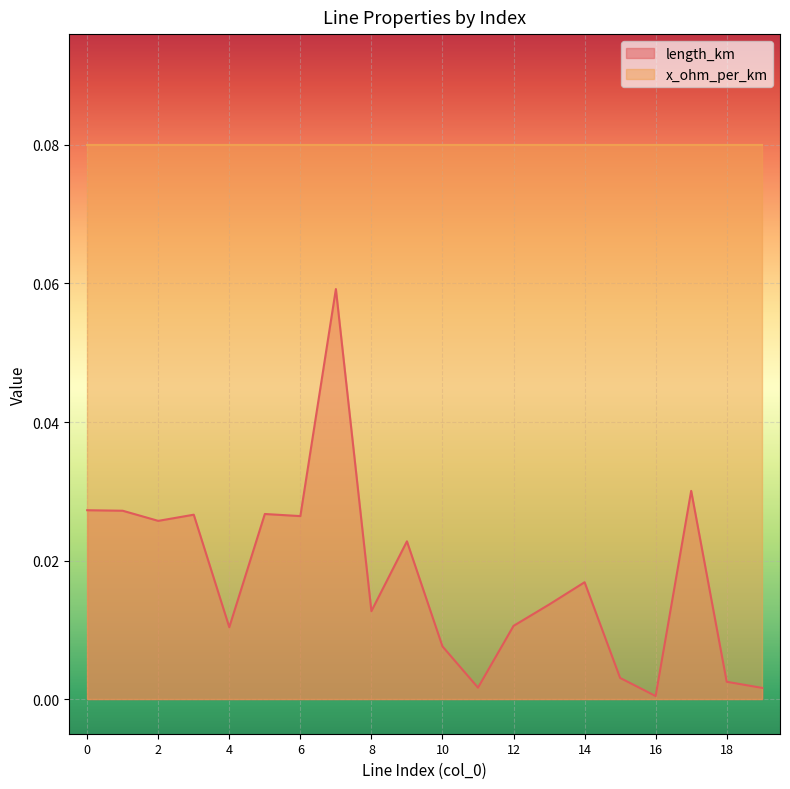

Does the chart display data point markers on the line(s)?

No